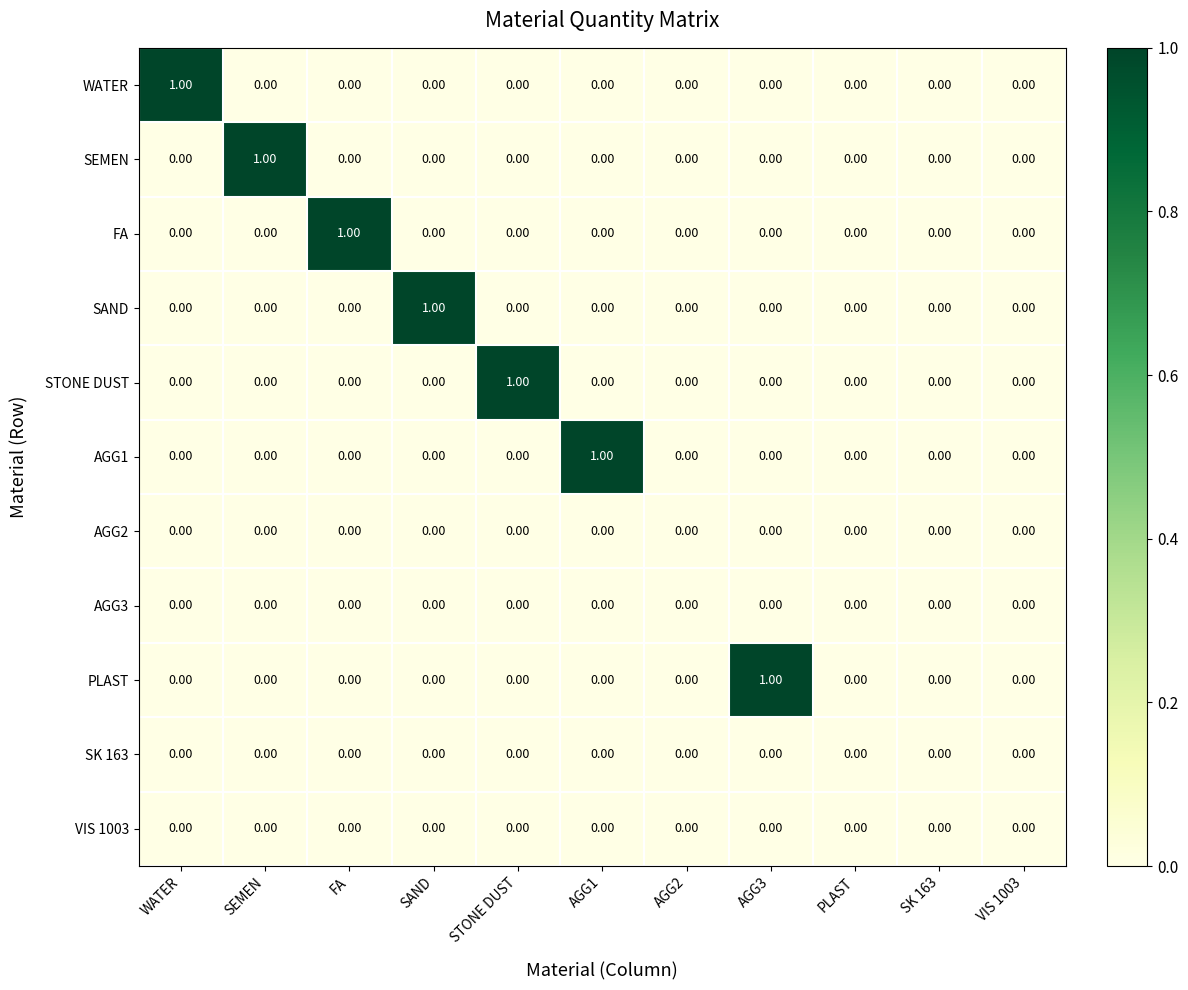

How many distinct data groups are displayed?

11